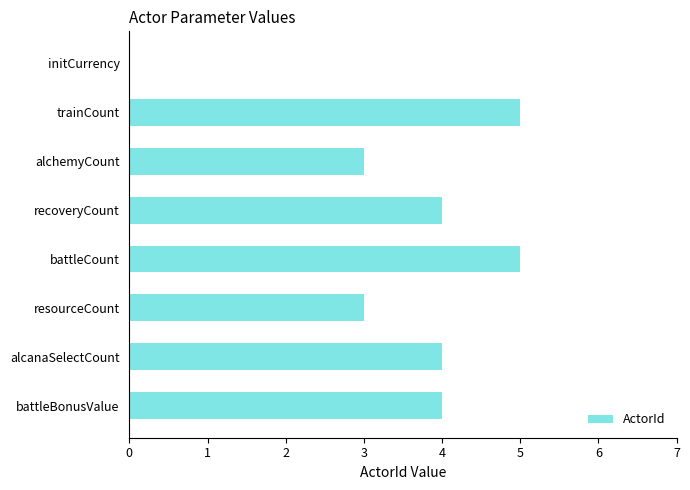

Count the values in the range 3 to 5.

7